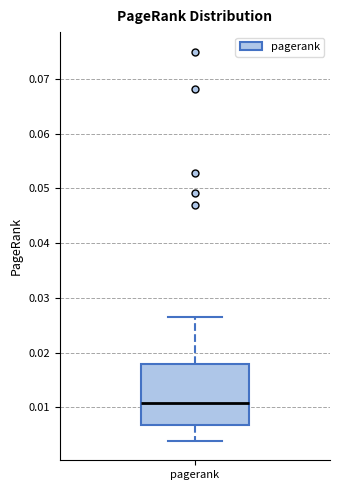

Transcribe this box plot: give where the median line is, the range the box spans, and where the two whiskers end, as read against the y-axis. The values are not printed on the chart, so give them approximately, as read against the axis.

median 0.011, box 0.007 to 0.018, whiskers 0.004 to 0.026